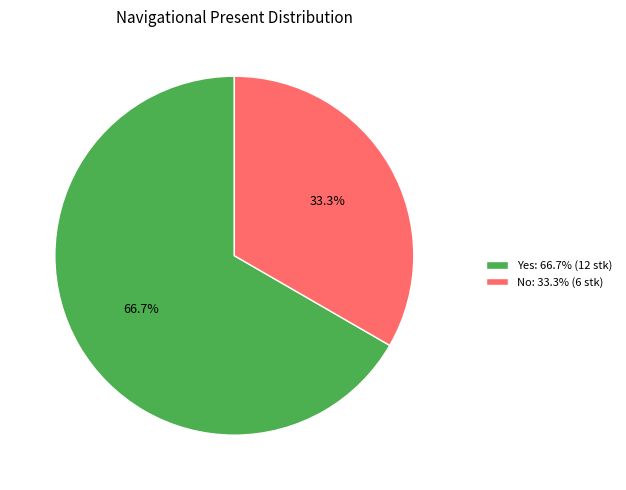

Is it true that No is 33% of the pie?

True